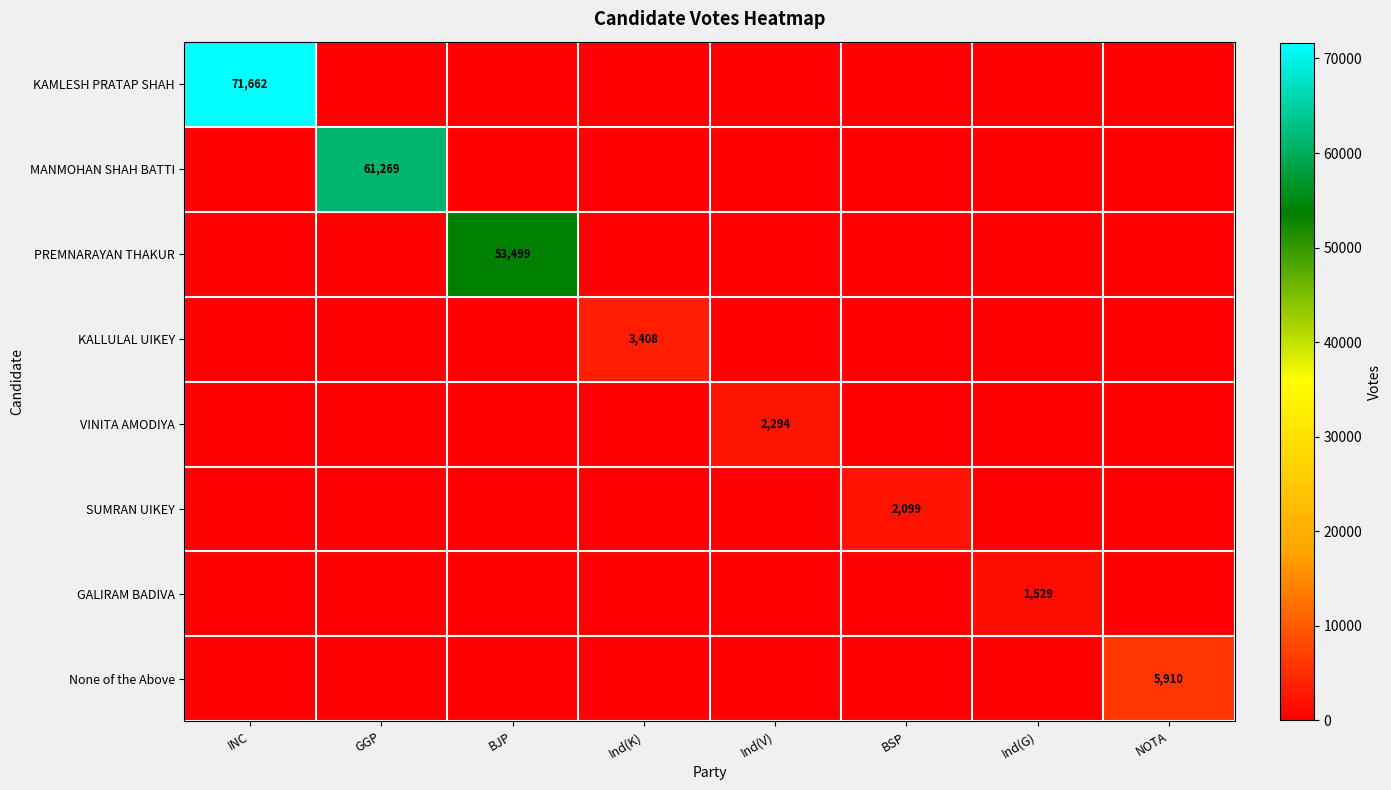

True or false: KAMLESH PRATAP SHAH has a value of 37151 at INC.

False